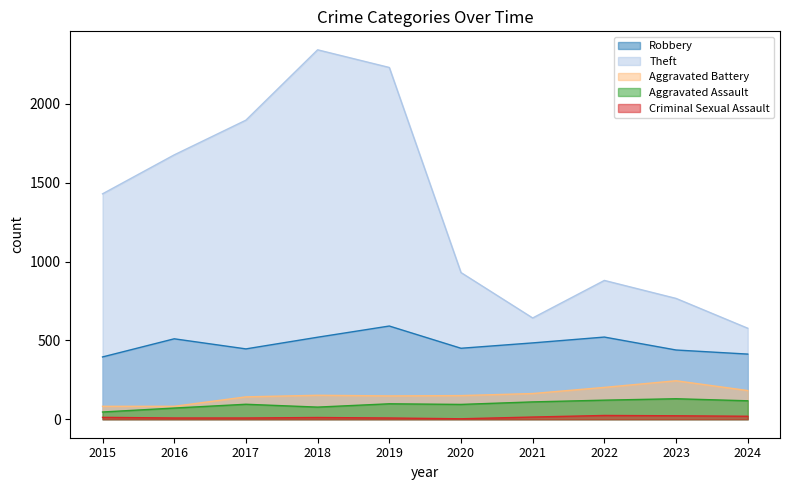

List the labels in order of Criminal Sexual Assault value, smallest first.

2020, 2016, 2017, 2019, 2018, 2015, 2021, 2024, 2023, 2022